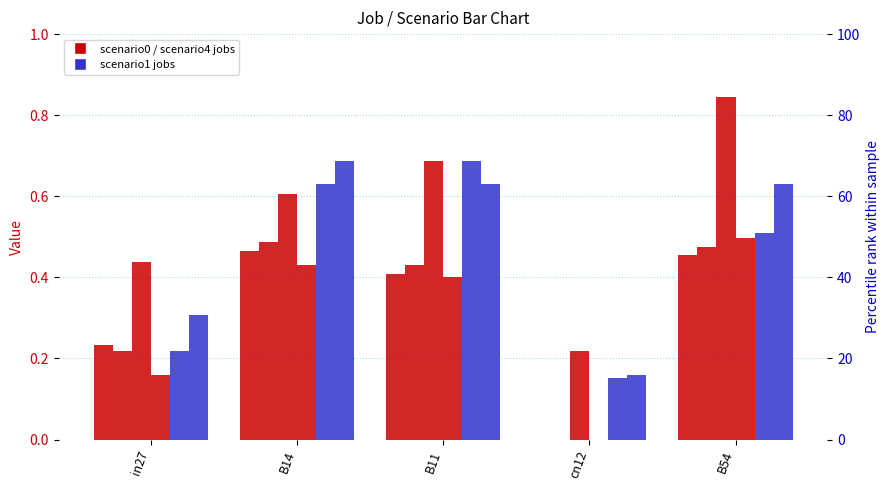

Are the bars horizontal?

No